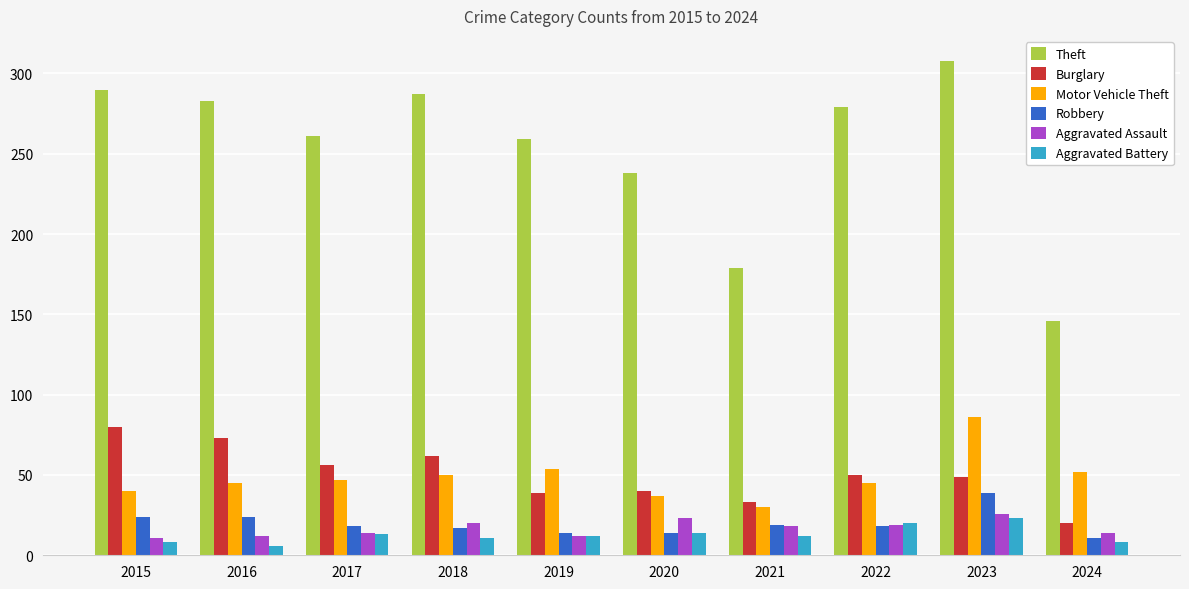

Which series has the largest total across all categories?

Theft